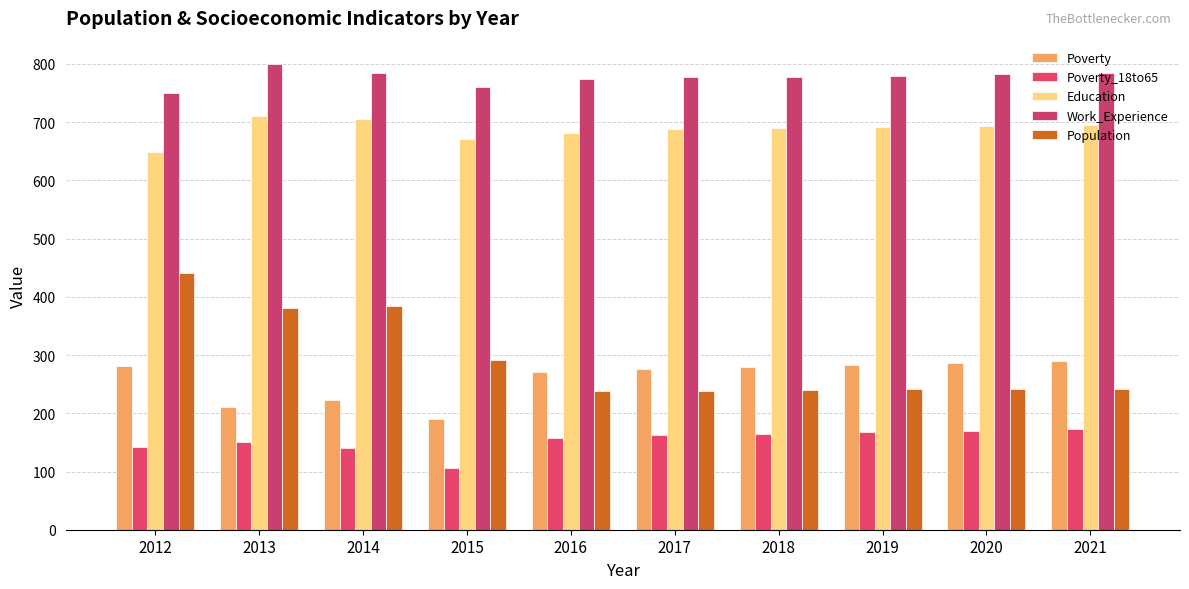

What are all the series names shown in the legend?

Poverty, Poverty_18to65, Education, Work_Experience, Population